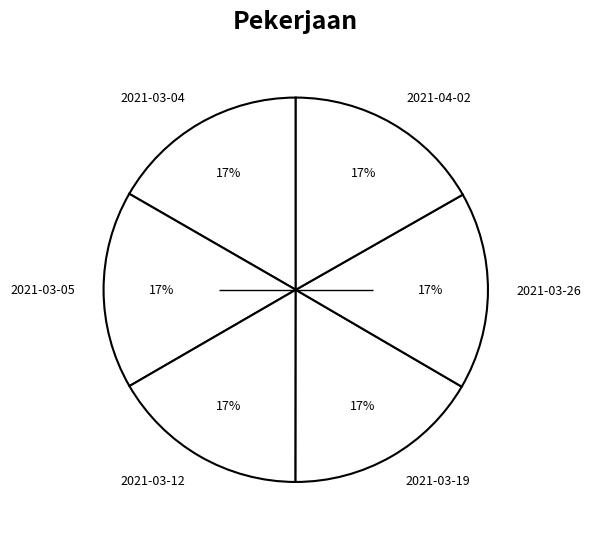

What percentage is the 2021-03-19 slice, to the nearest percent?

17%